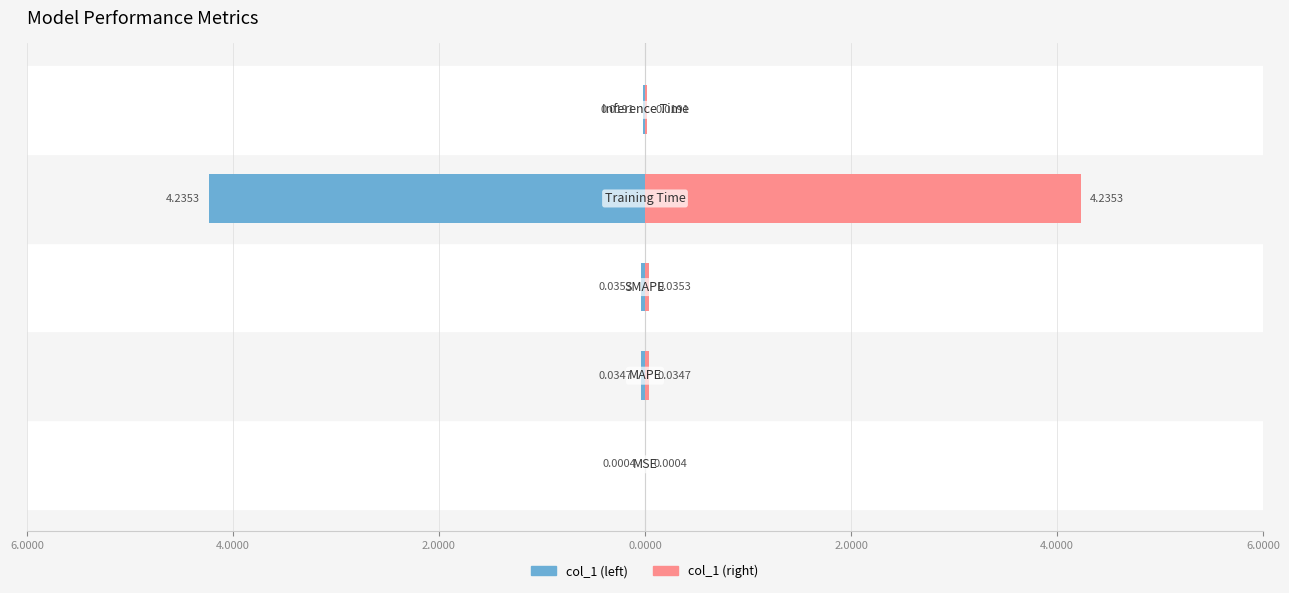

True or false: col_1 (mirror) has a value of -0.0 at 2.0000.

False